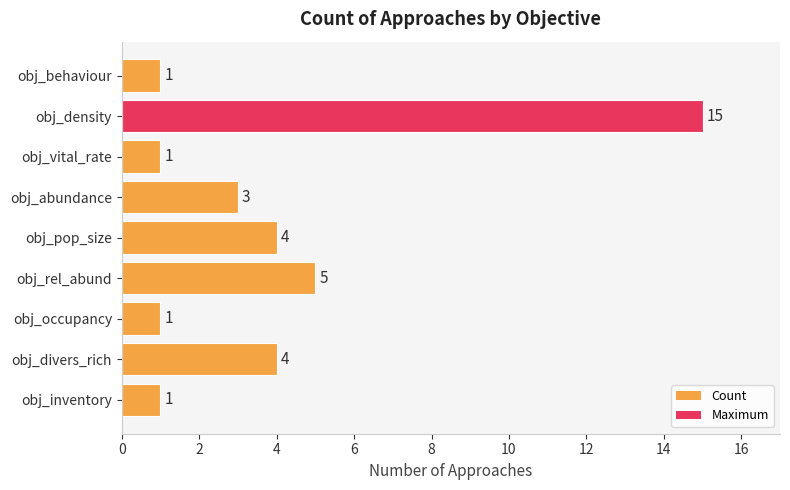

At which category does the chart reach its peak across all series?

obj_density